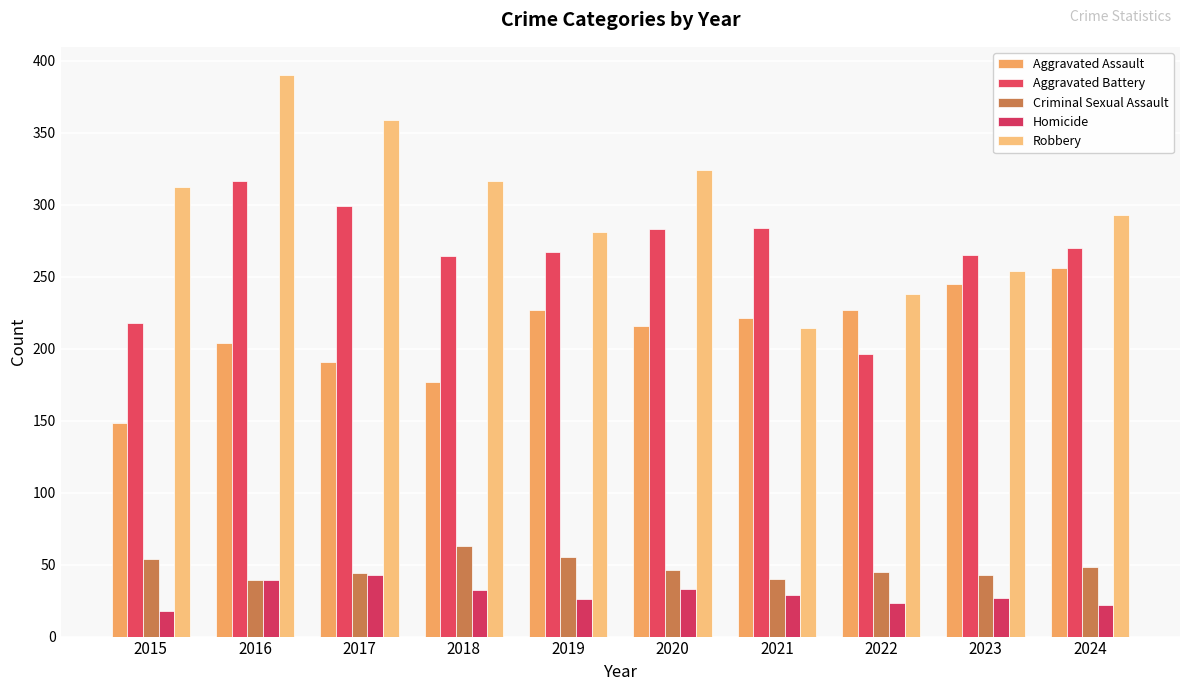

What are all the series names shown in the legend?

Aggravated Assault, Aggravated Battery, Criminal Sexual Assault, Homicide, Robbery